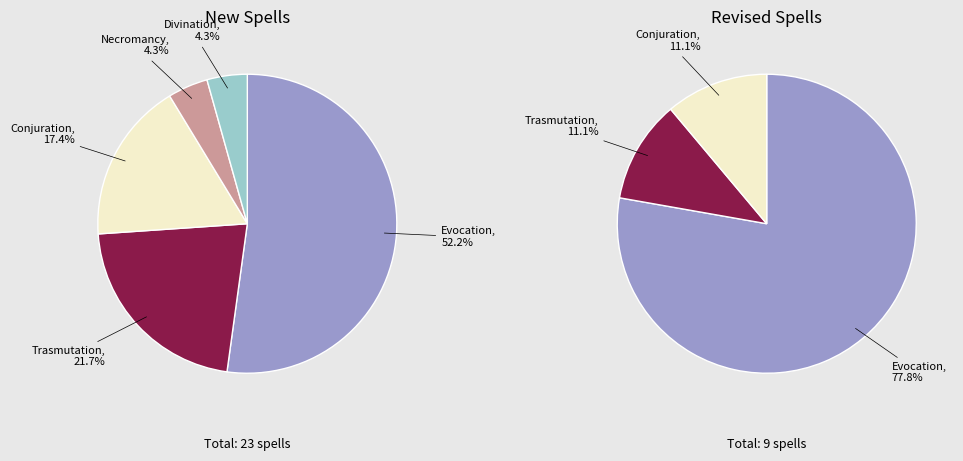

The Evocation slice represents 44% of the pie. True or false?

False